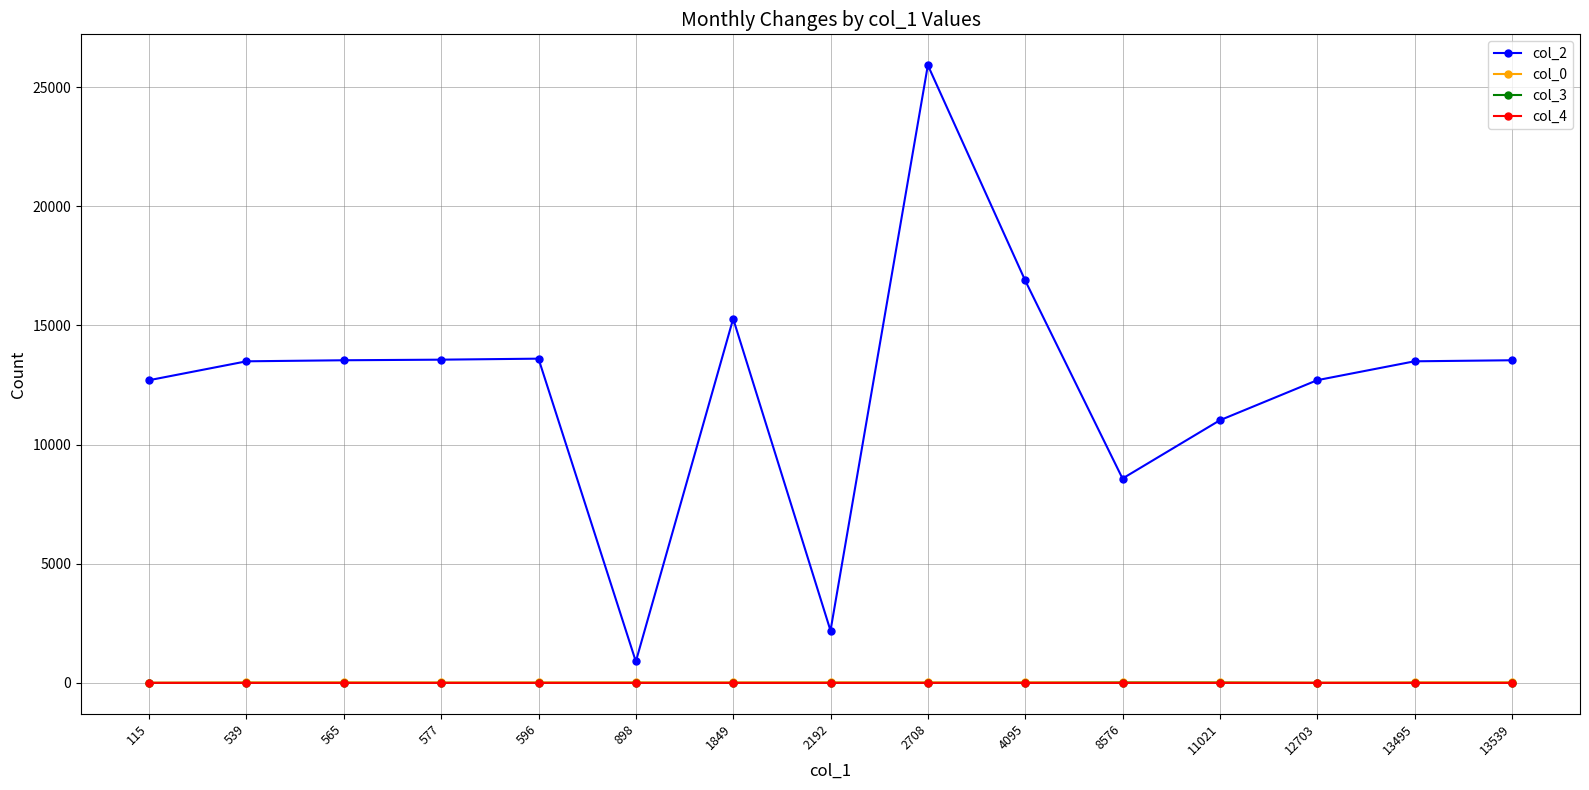

What is the greatest value displayed?

25920